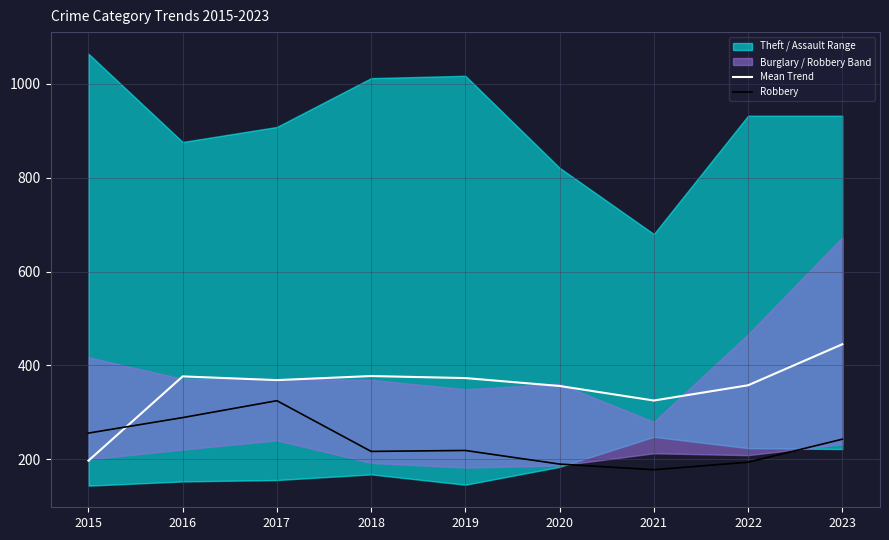

The value of Mean Trend at 2022 is 357.8. True or false?

True